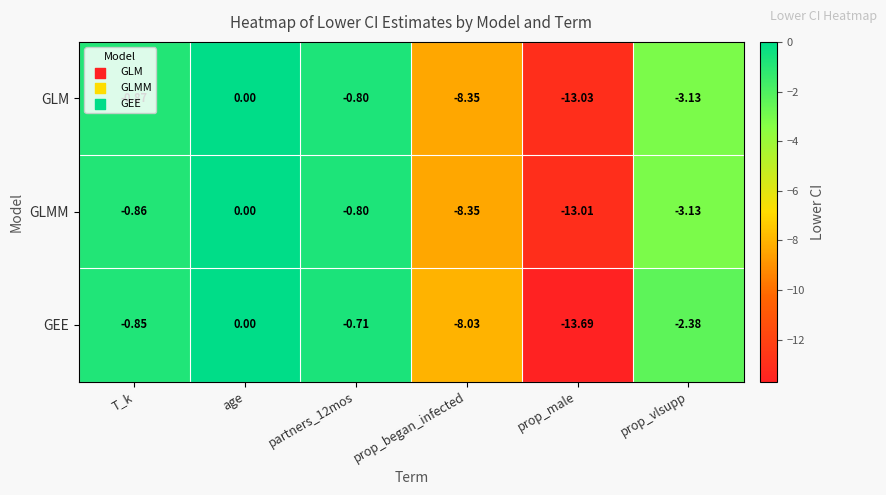

At which label is GLMM closest to -6?

prop_began_infected